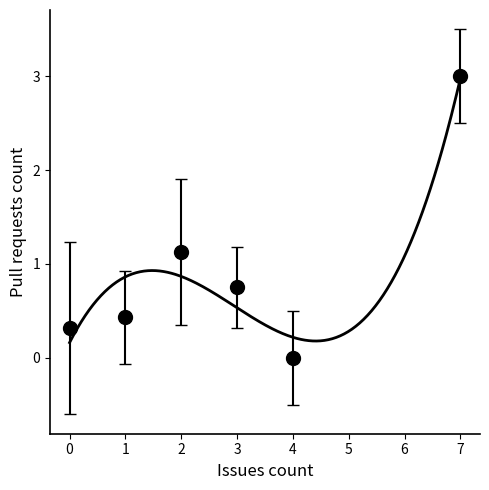

Is this an area chart (filled region under the line)?

No